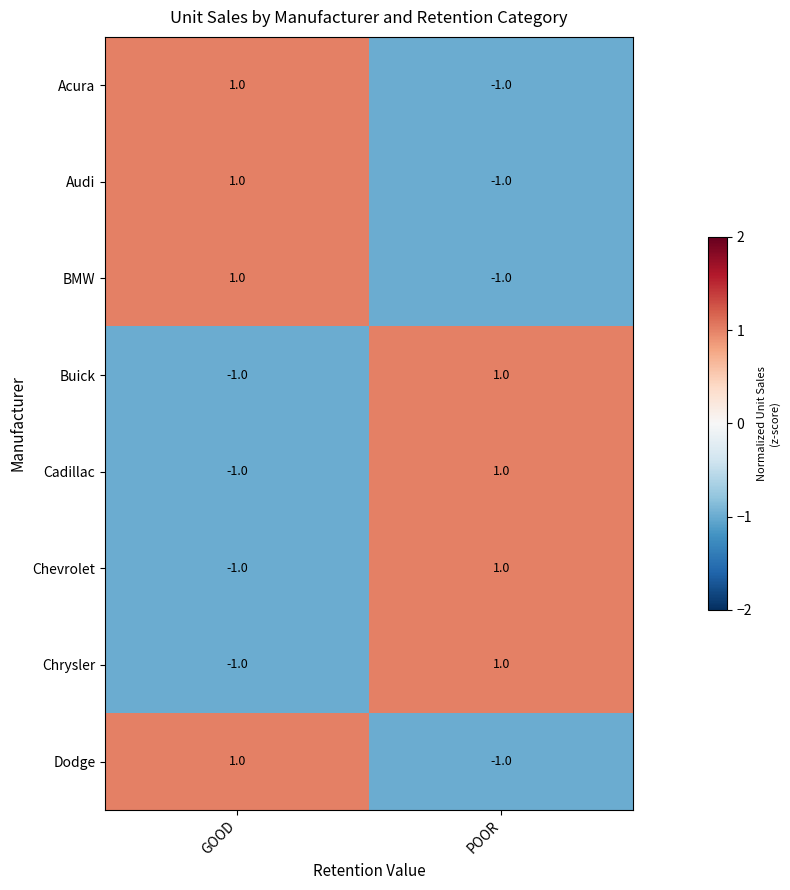

At which label is Chevrolet closest to 0?

GOOD